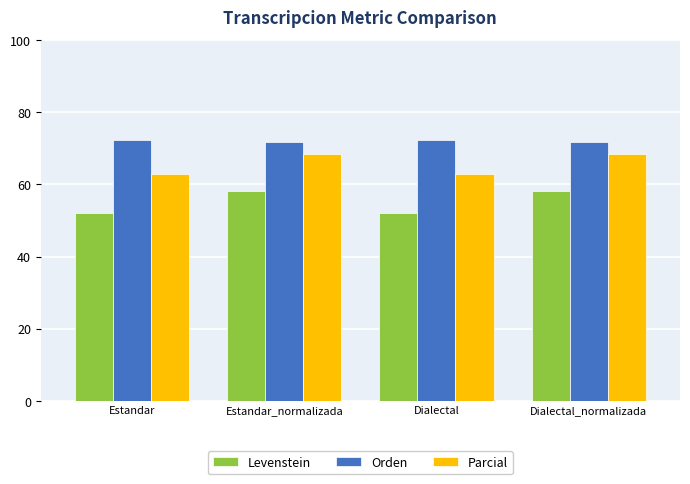

How many data points does each series have?

4